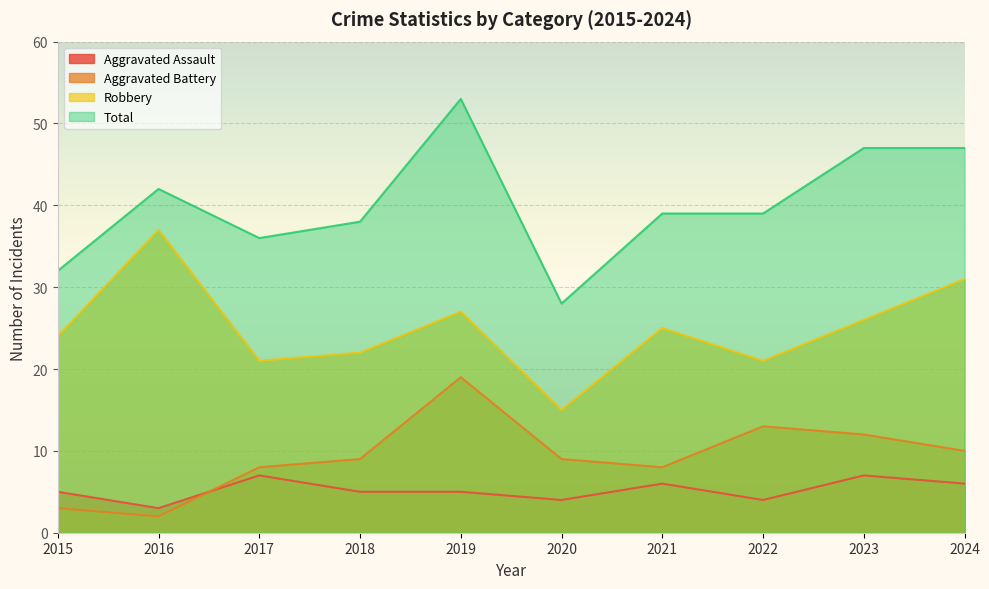

What is the average value of the Aggravated Battery series?

9